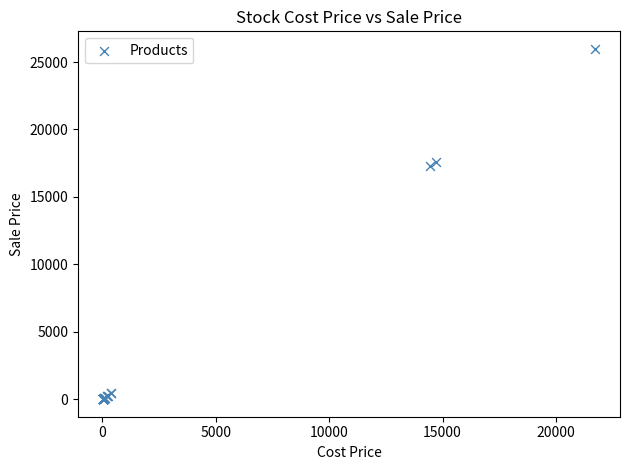

What Y value in the scatter plot is closest to 12992?

17264.1